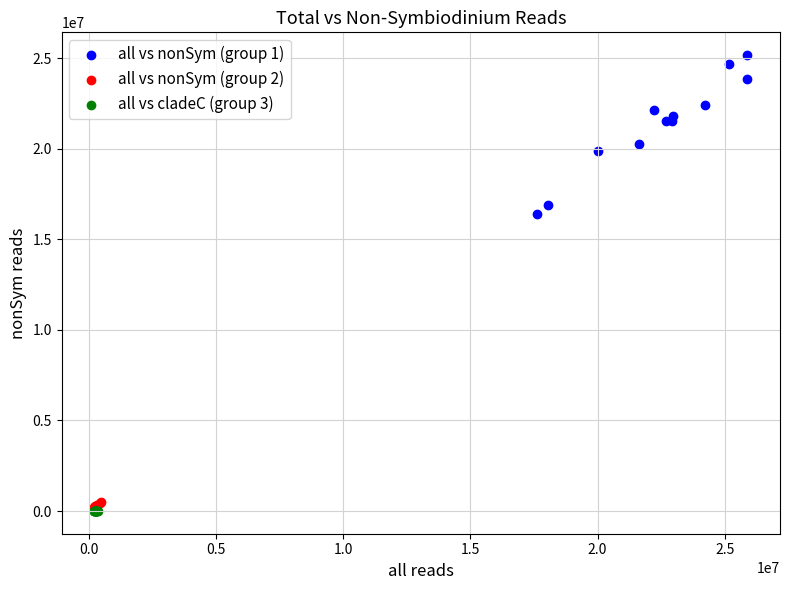

Which series reaches the maximum Y coordinate?

all vs nonSym (group 1)